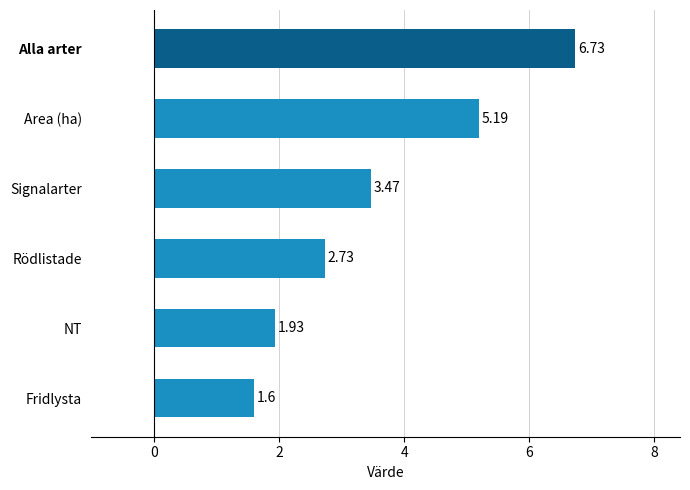

Rank the categories by value from highest to lowest.

Alla arter, Area (ha), Signalarter, Rödlistade, NT, Fridlysta